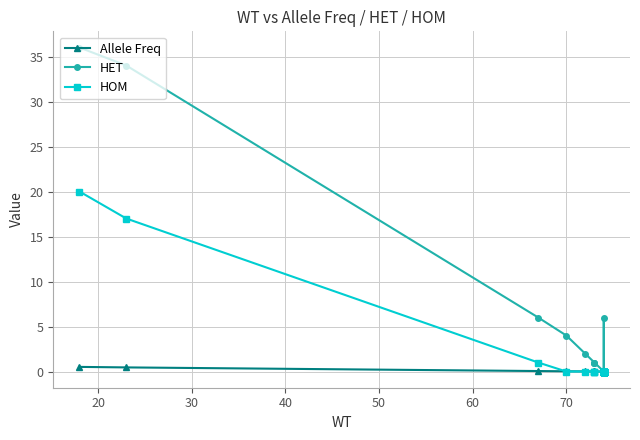

Which series has the widest spread of values?

HET